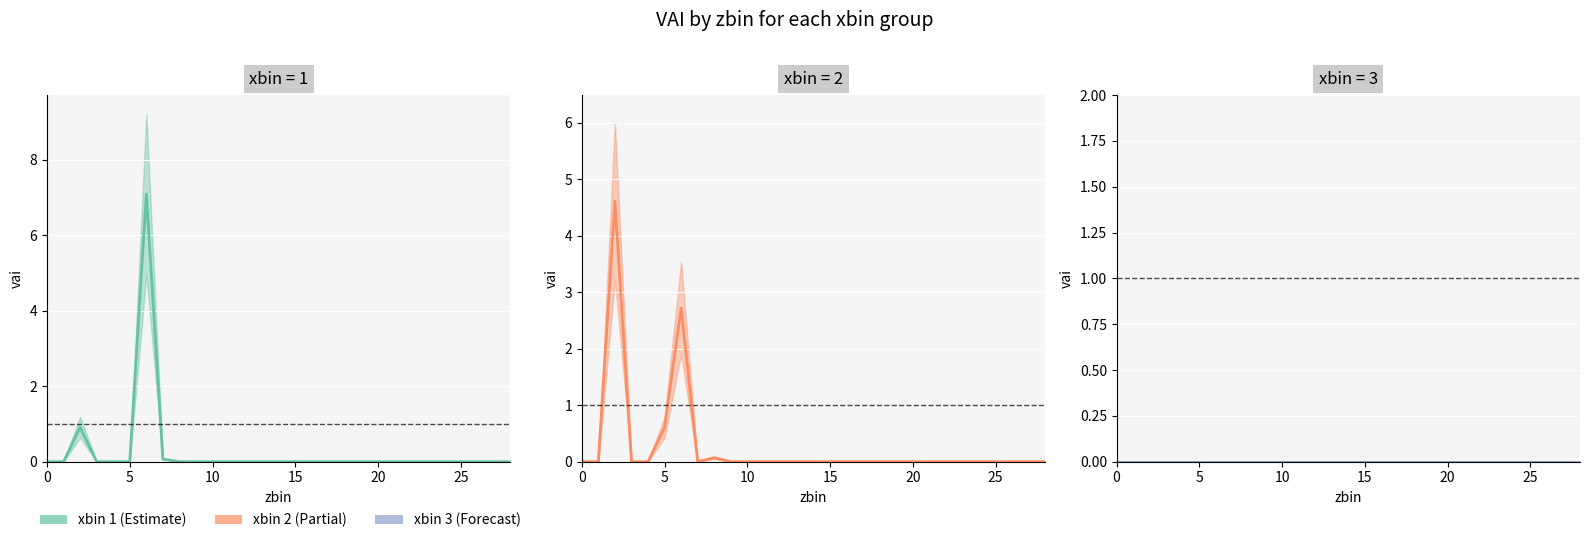

Is it true that xbin_1 equals 2.7 at 13?

False